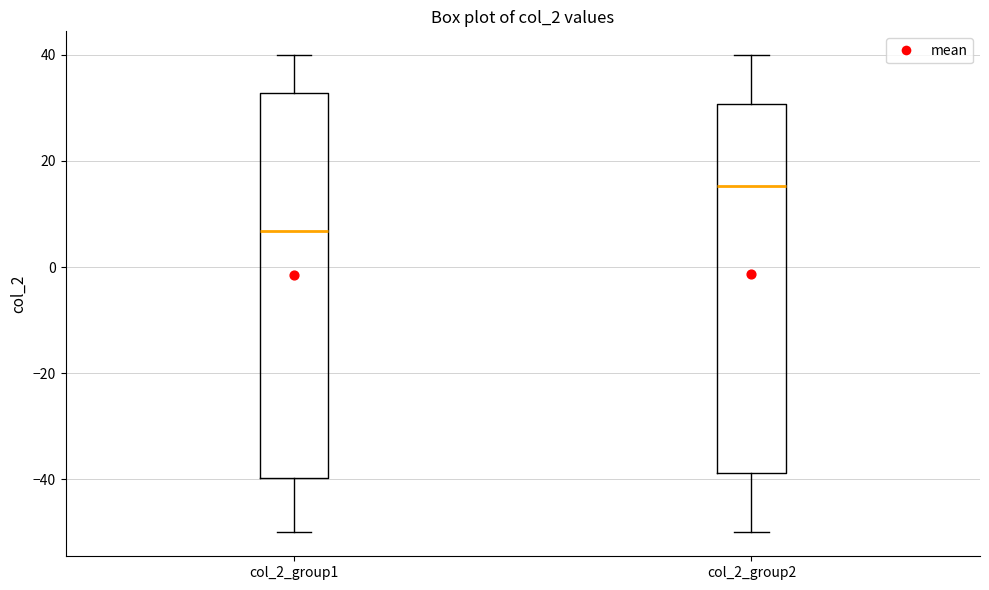

Which box has the lowest median line?

col_2_group1